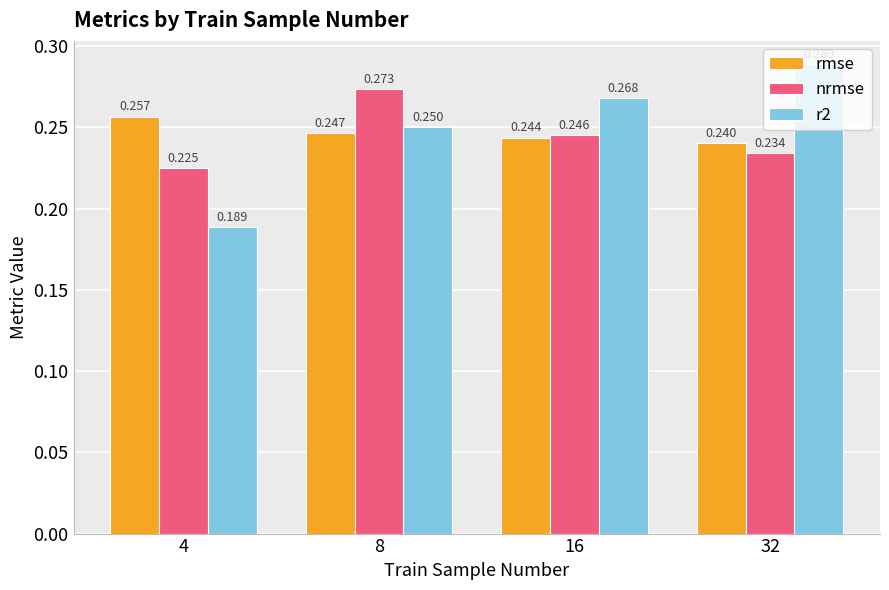

Rank the series at 4 from highest to lowest value.

rmse, nrmse, r2